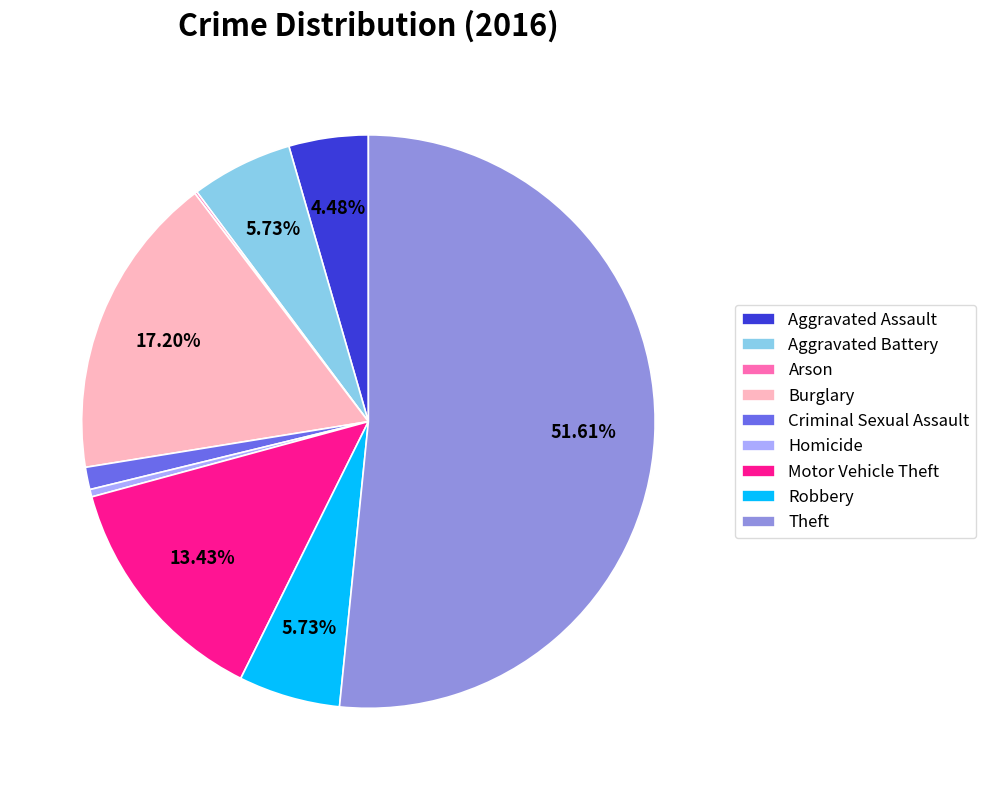

Is the sum of Theft and Robbery greater than half?

Yes